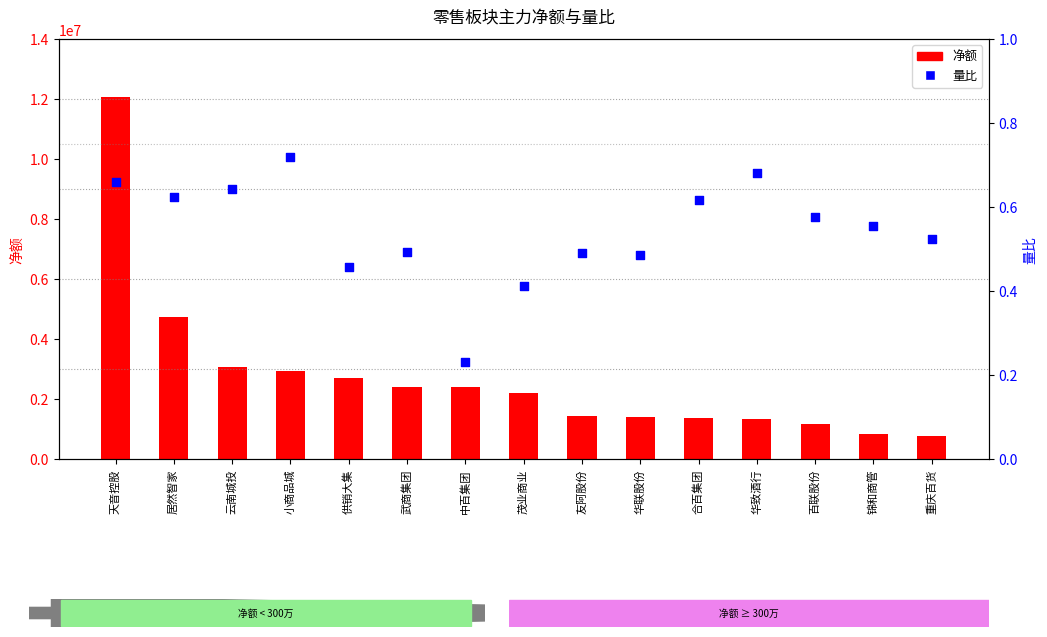

What is the total value across all series at 茂业商业?

2195975.4